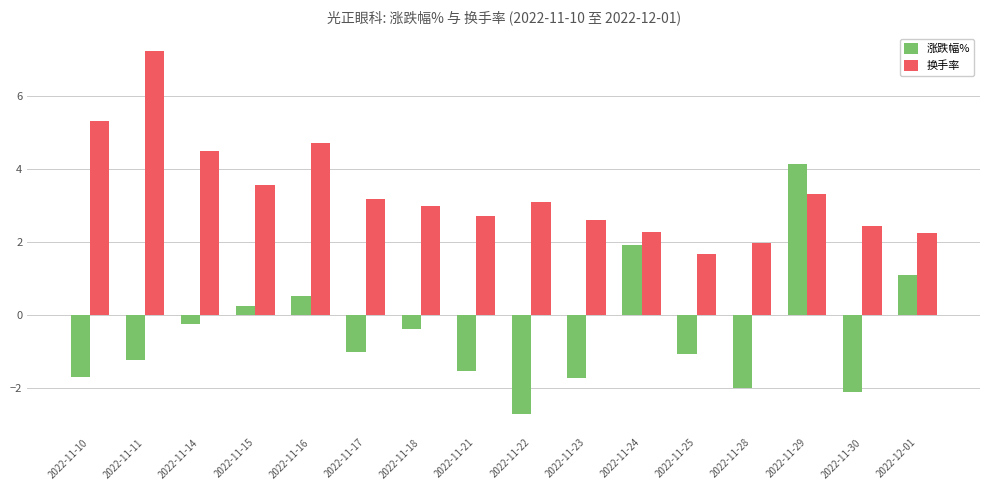

What is the difference between the highest and lowest values at 2022-11-11?

8.5